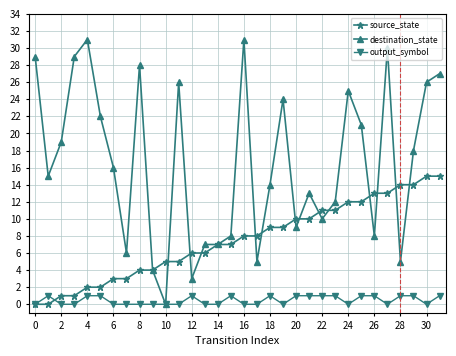

How many values in destination_state are above zero?

31